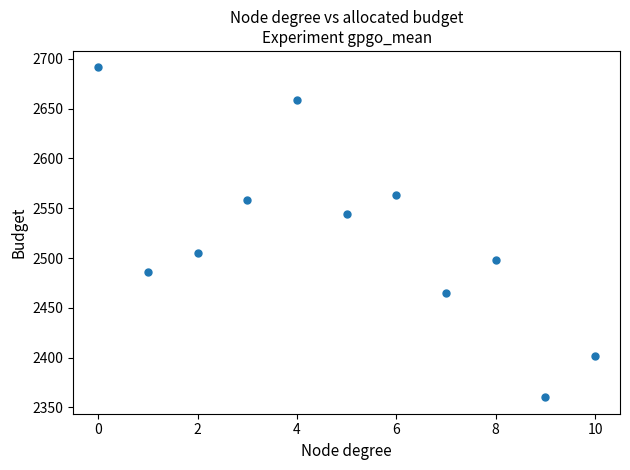

What is the range of Y values (max minus min)?

331.2